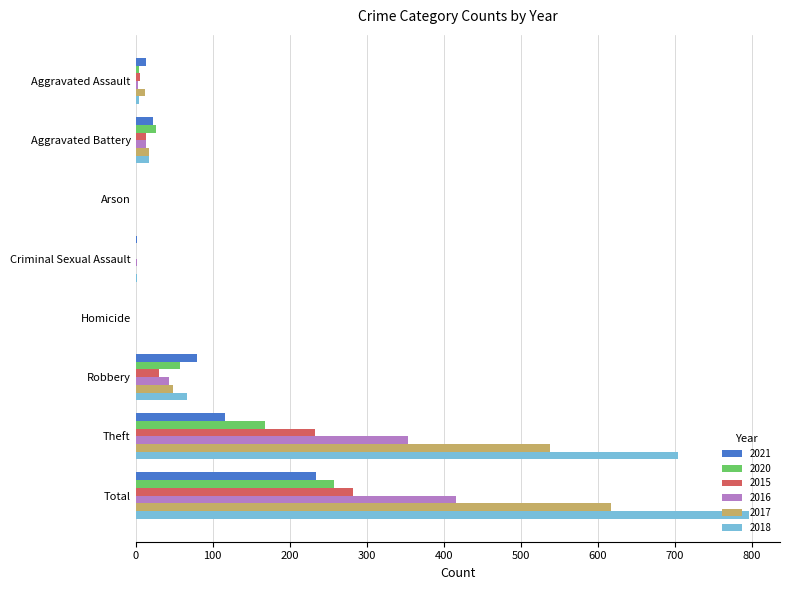

At which label is 2017 closest to 308?

Theft